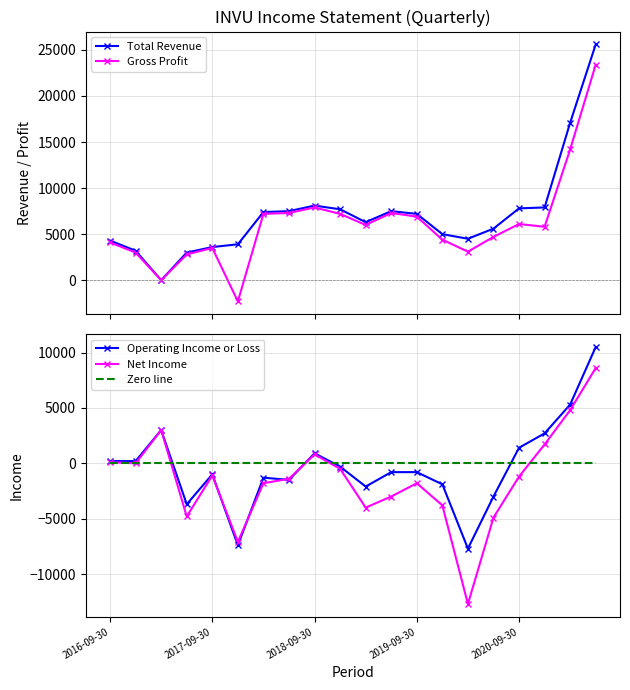

How many negative values does the Gross Profit series have?

1